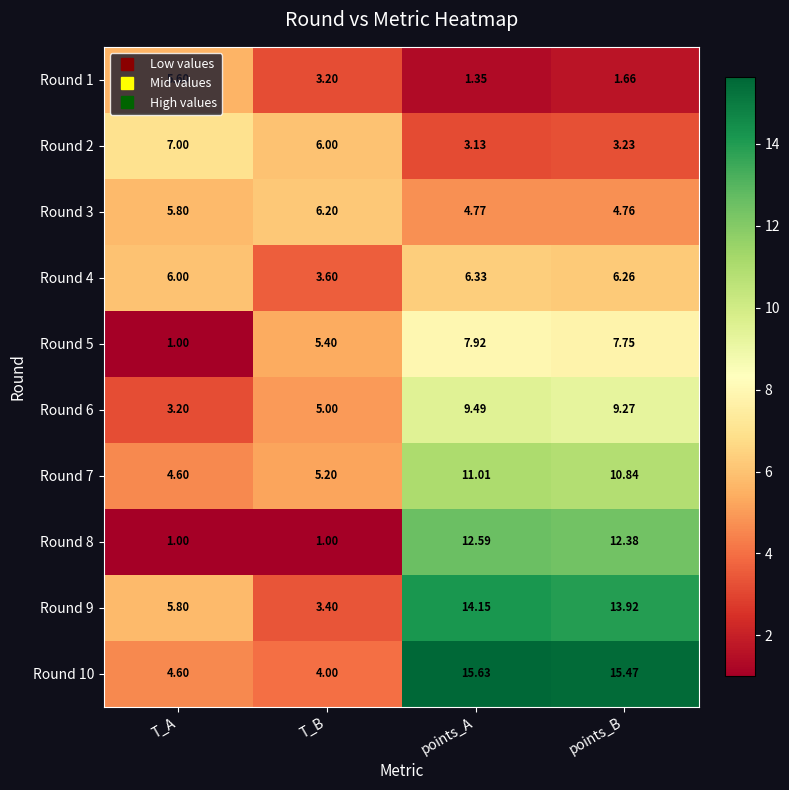

List the labels in order of Round 10 value, smallest first.

T_B, T_A, points_B, points_A